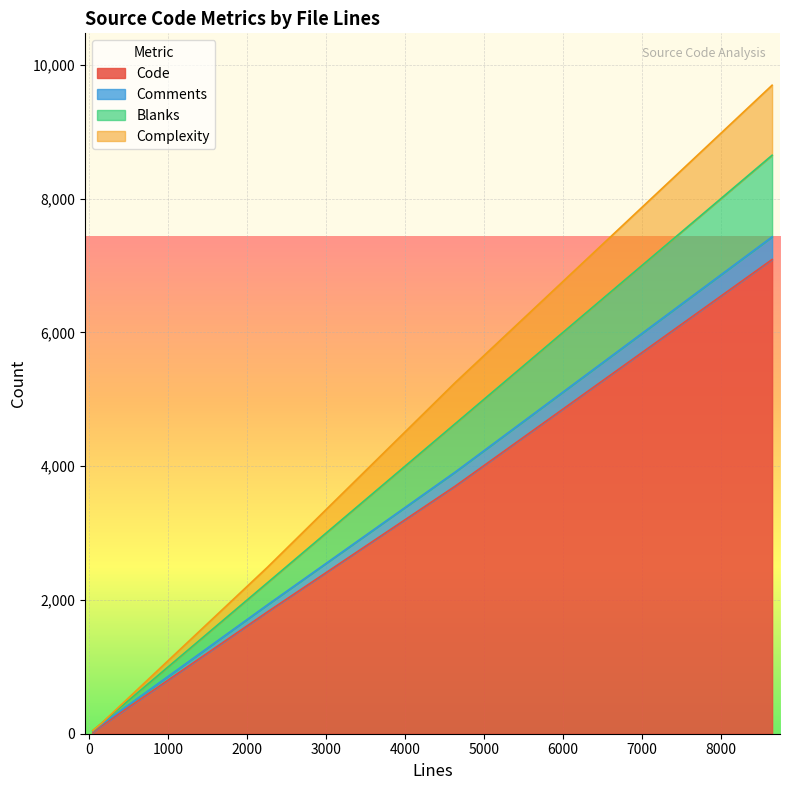

How many lines are shown in the chart?

4